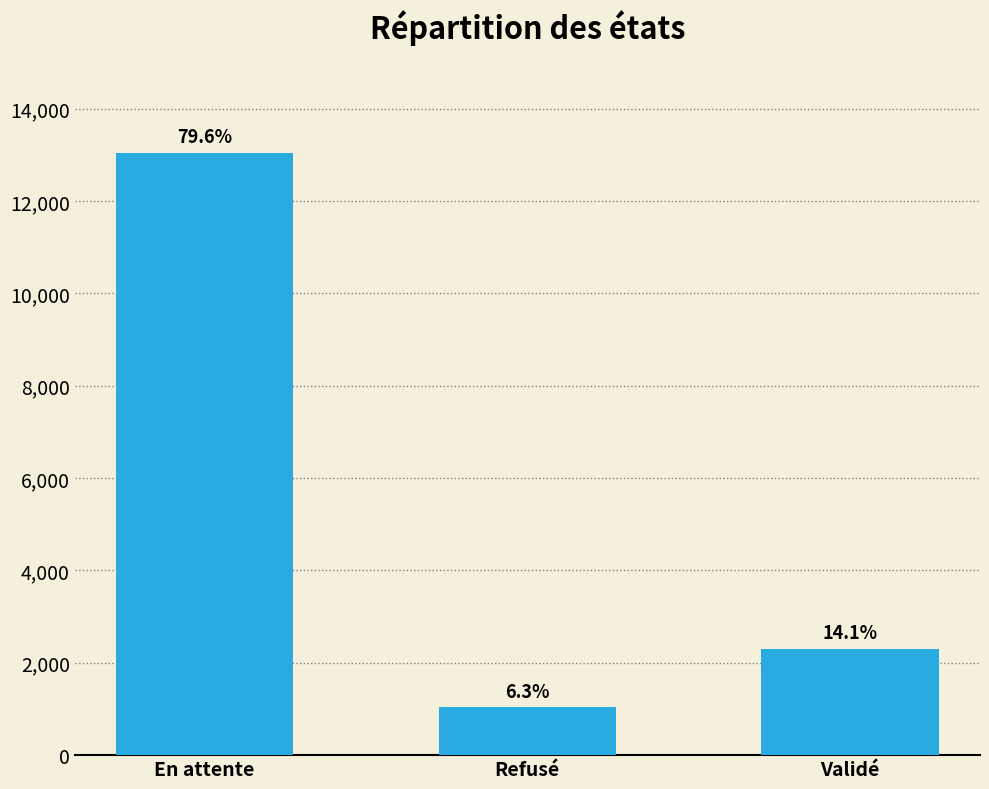

At which label is the value closest to 7034?

Validé